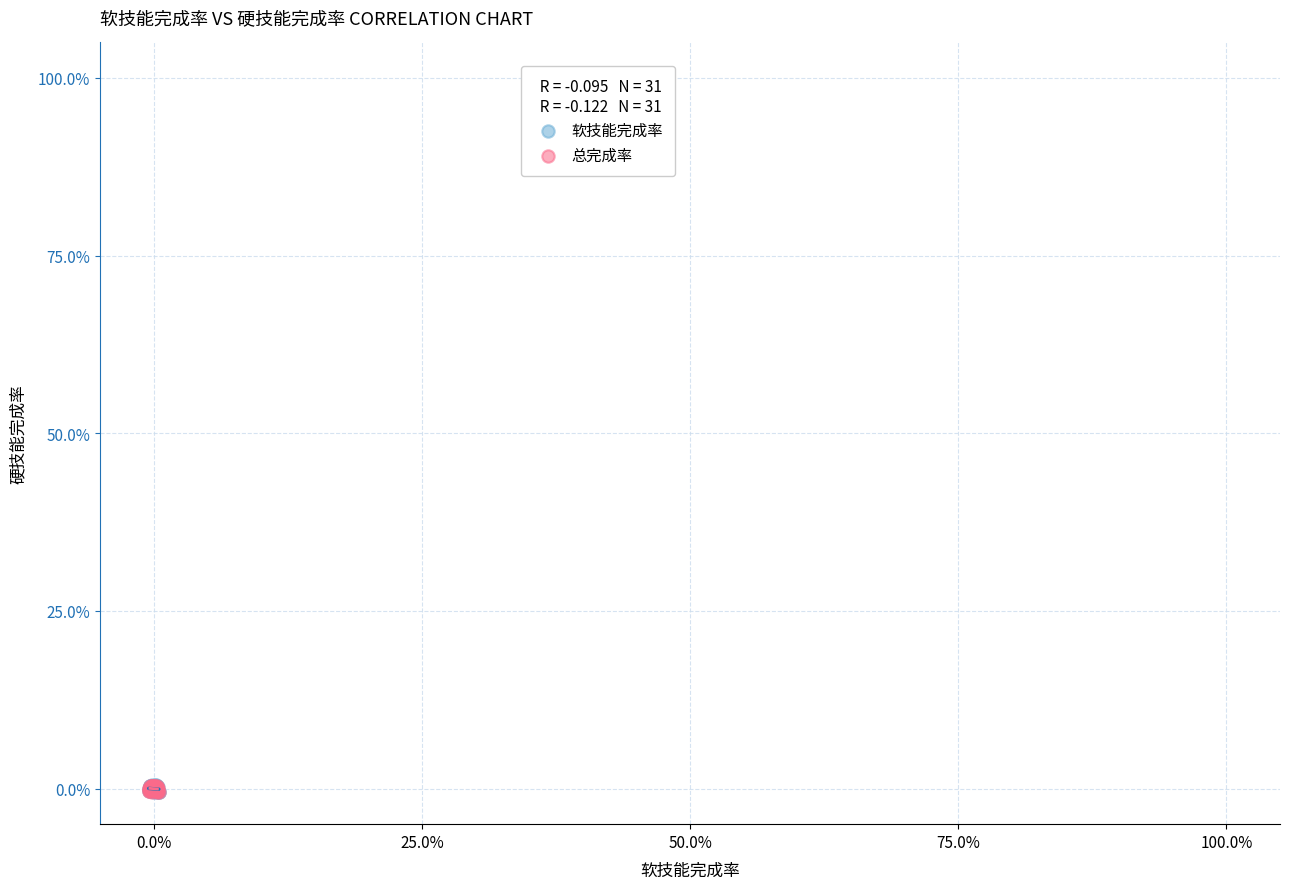

What are all the series names shown in the legend?

软技能完成率, 总完成率